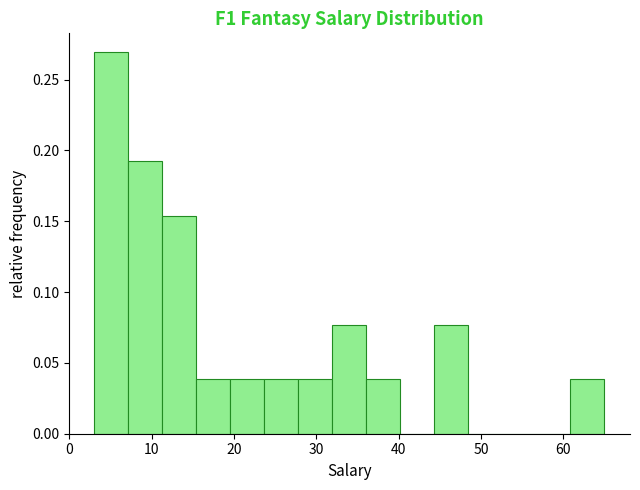

How tall is the bar that spans 61 to 65 on the x-axis? Neither the bar edges nor the heights are printed on the chart, so give them approximately, as read against the axes.

0.040